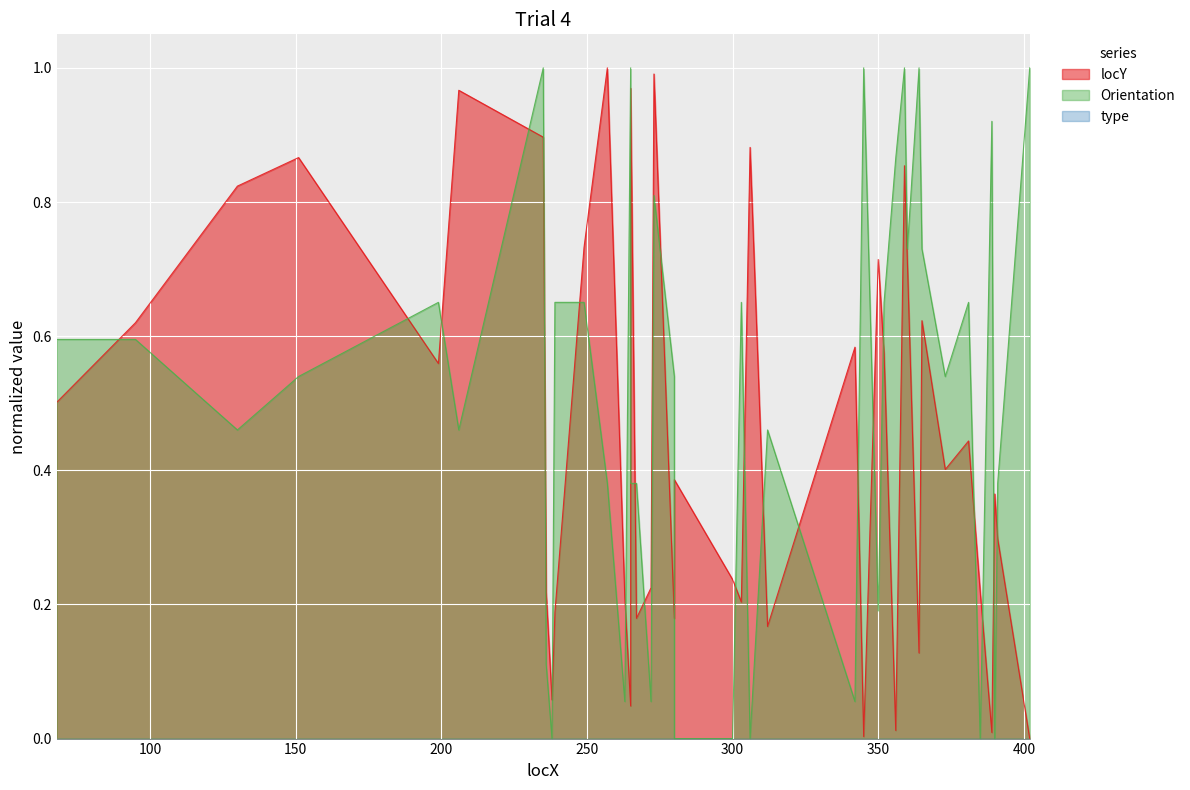

What is the total value across all series at 206?

1.4